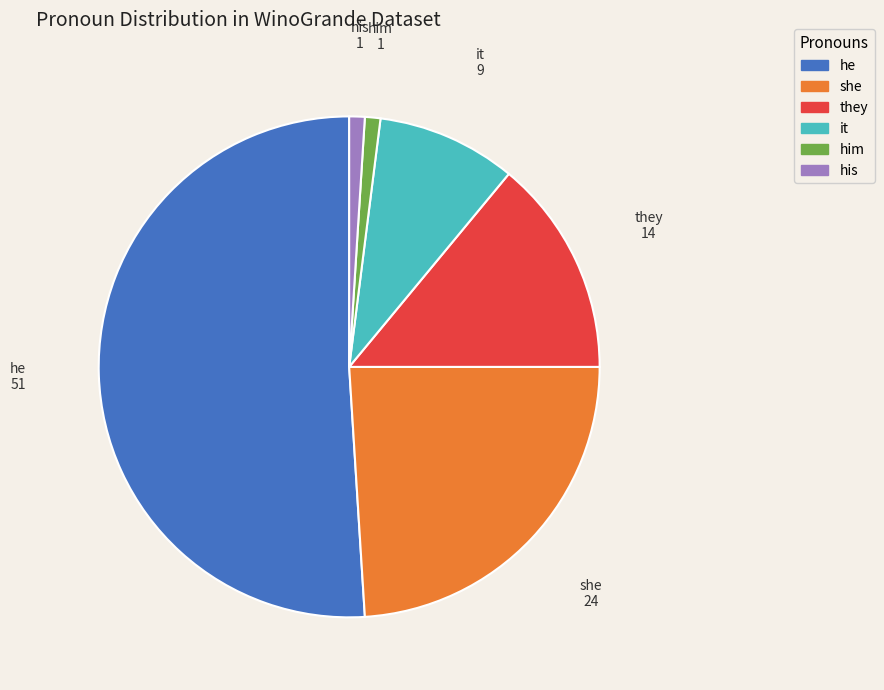

What is the ratio of the value at they to the value at he?

0.3